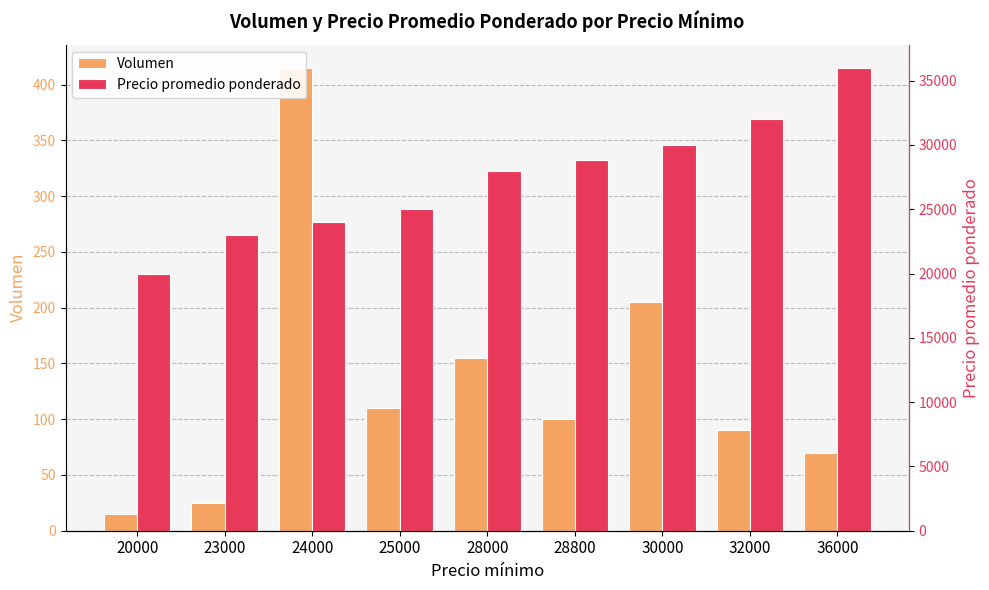

True or false: Volumen has a value of 205 at 30000.

True